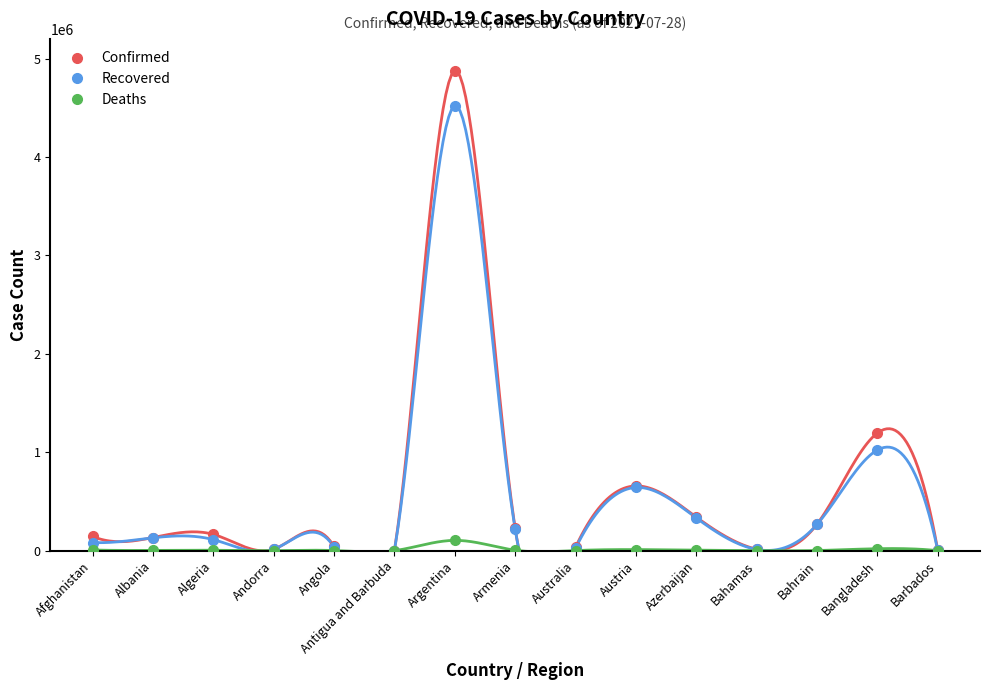

True or false: Deaths and Confirmed intersect in this chart.

False